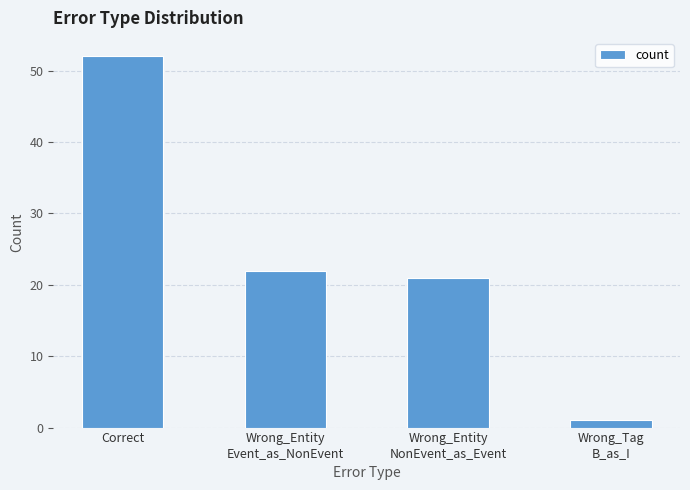

Approximately how many times larger is the value at Correct compared to Wrong_Entity
NonEvent_as_Event?

2.5